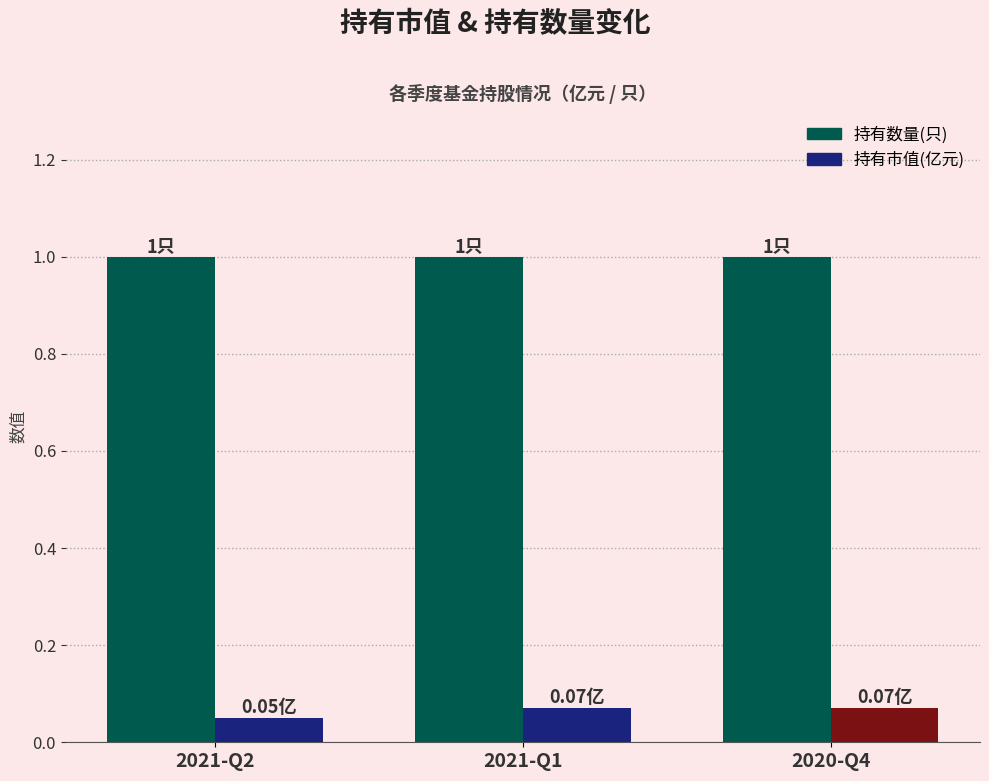

What is the label of the 3rd bar from the left?

2020-Q4